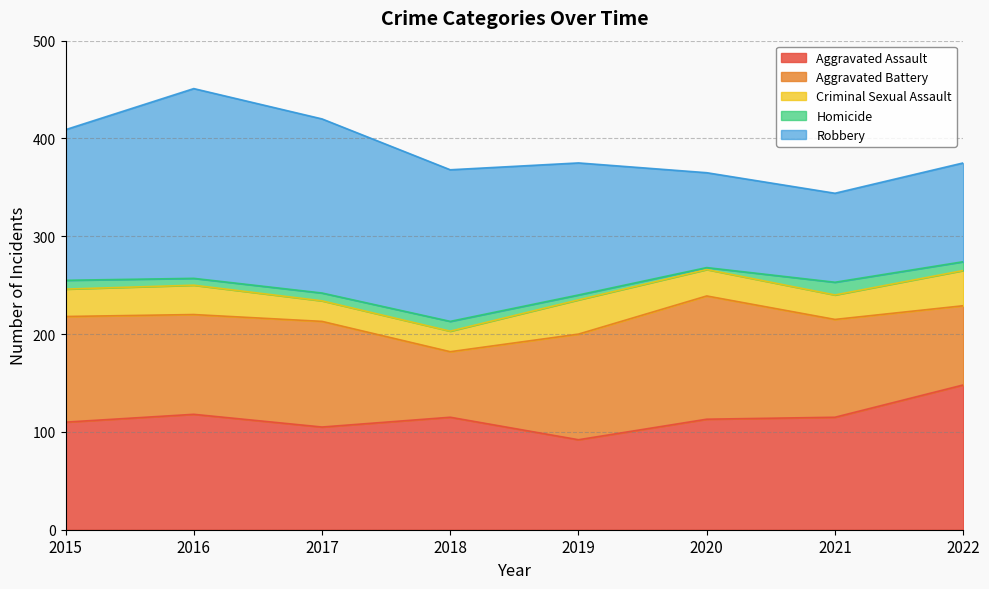

Which series changed the most between 2017 and 2019?

Robbery